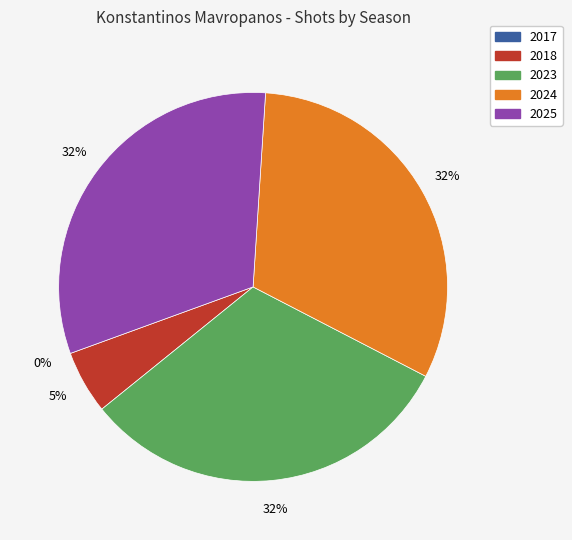

To the nearest percent, what is the difference between the 2023 and 2018 slice percentages?

26%